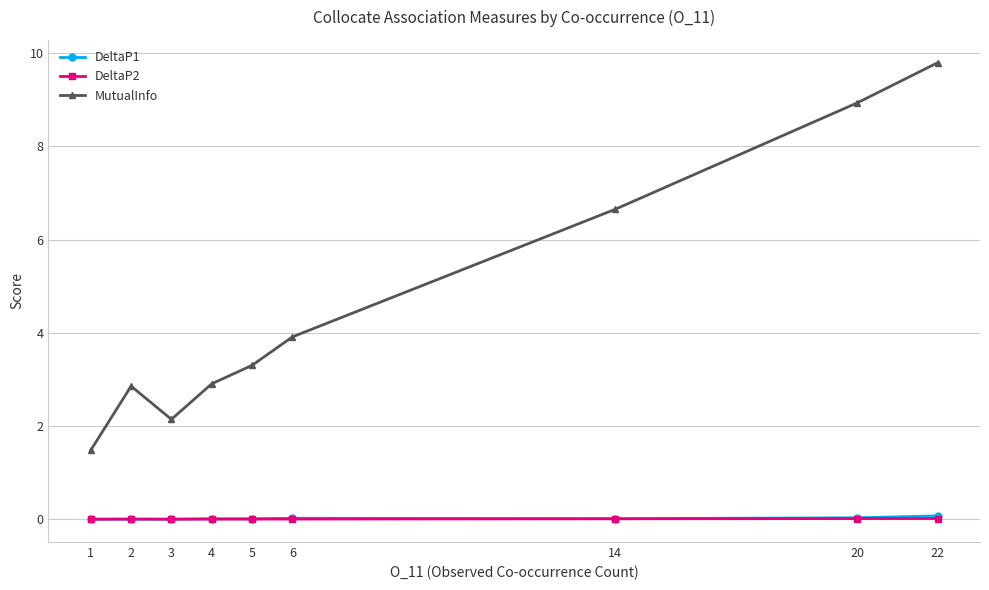

At which category does MutualInfo reach its first local peak?

2